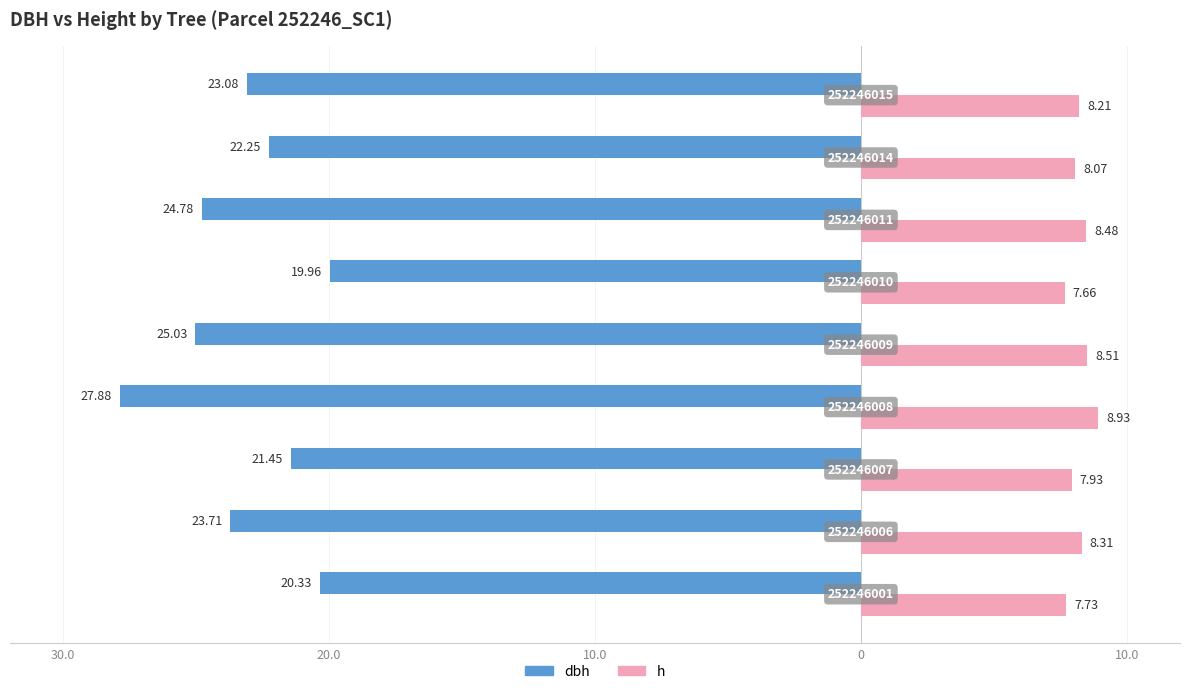

What are all the series names shown in the legend?

dbh, h